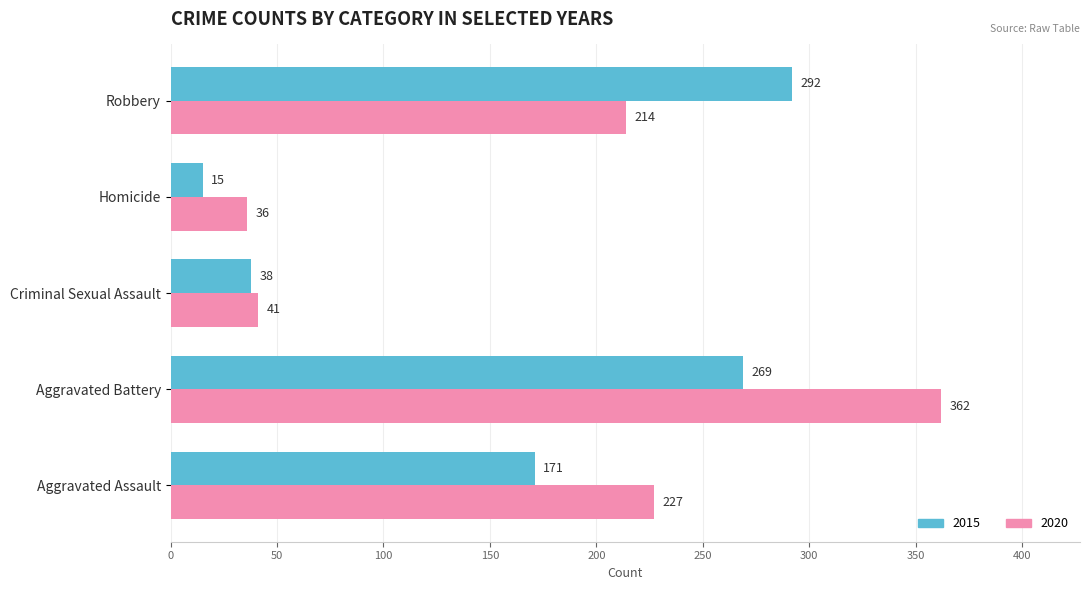

What is the average value of the 2020 series?

176